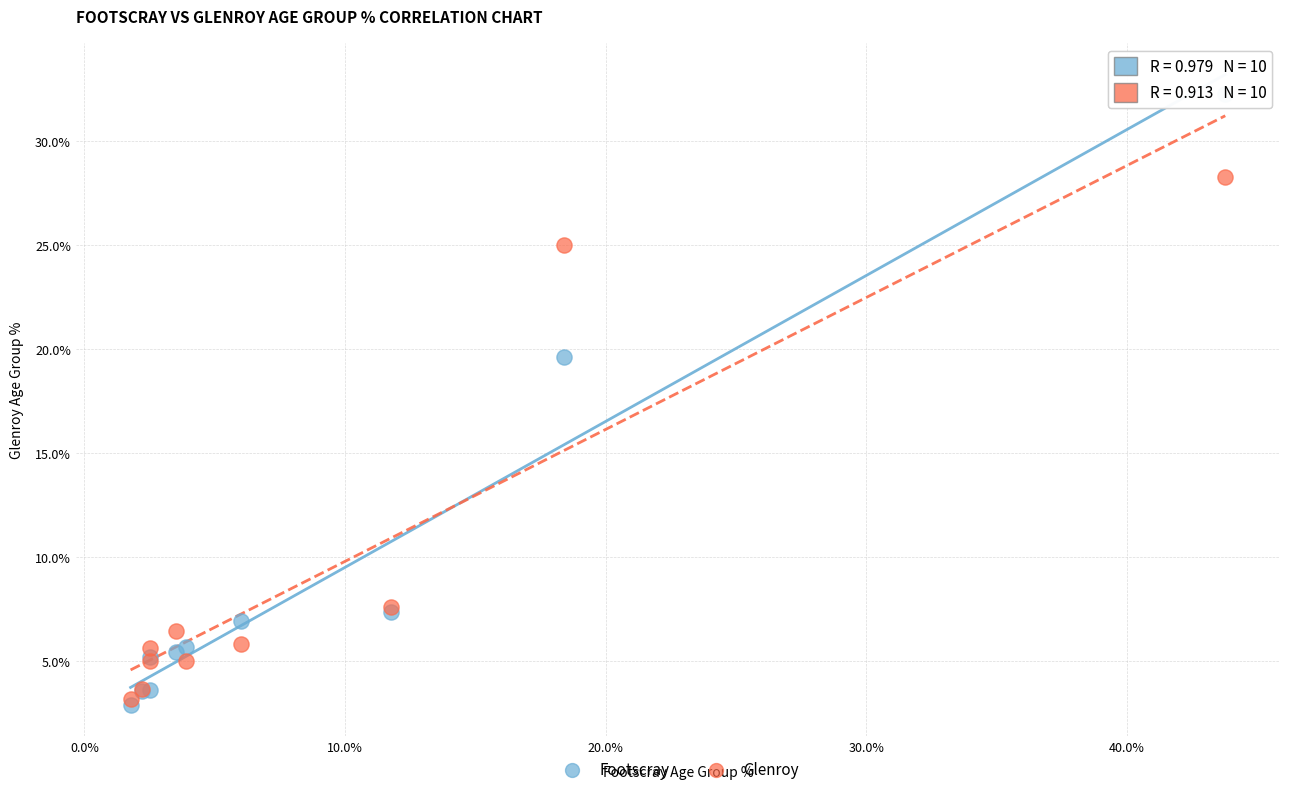

Which series has the widest spread of Y values?

Footscray